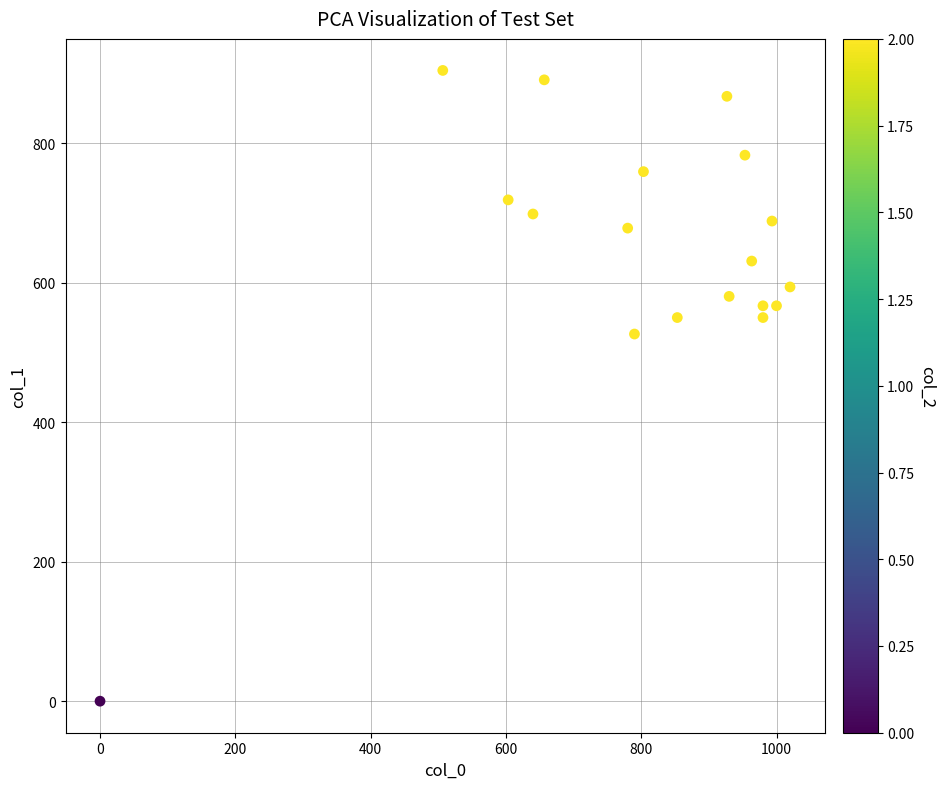

What is the range of X values (max minus min)?

1020.0